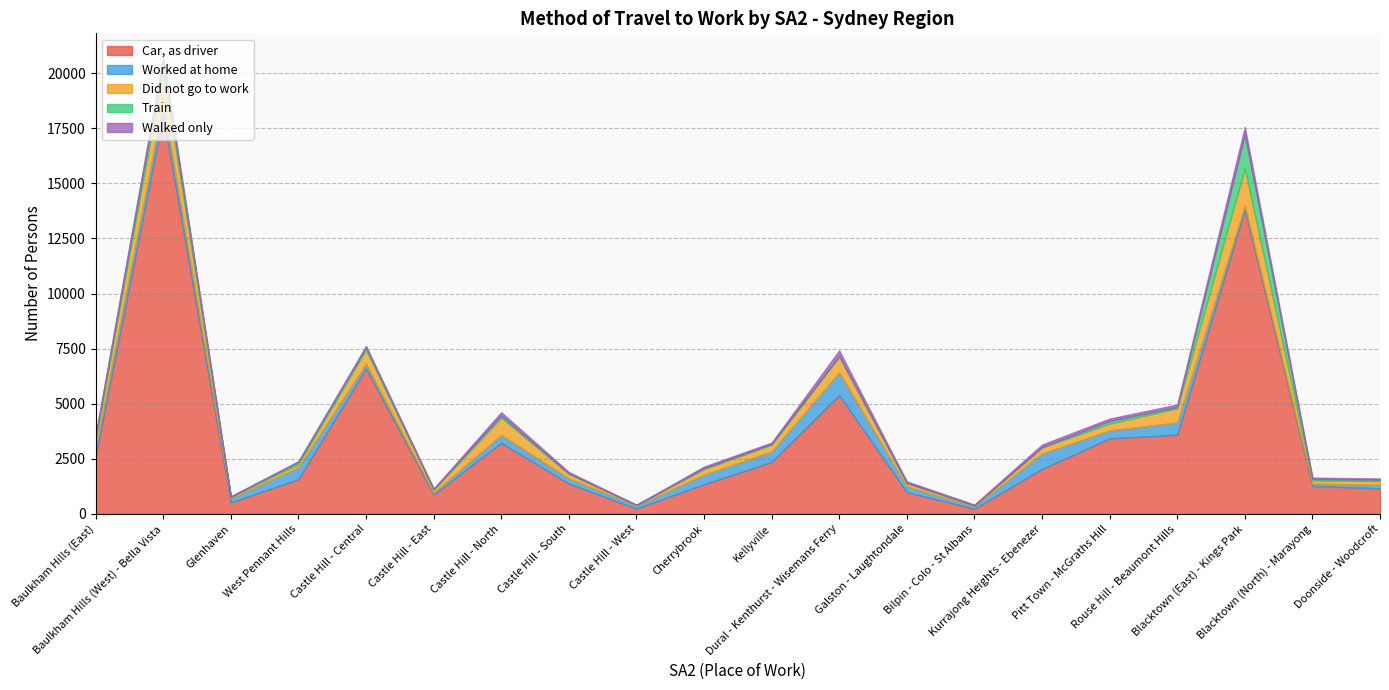

How many data points does each series have?

20